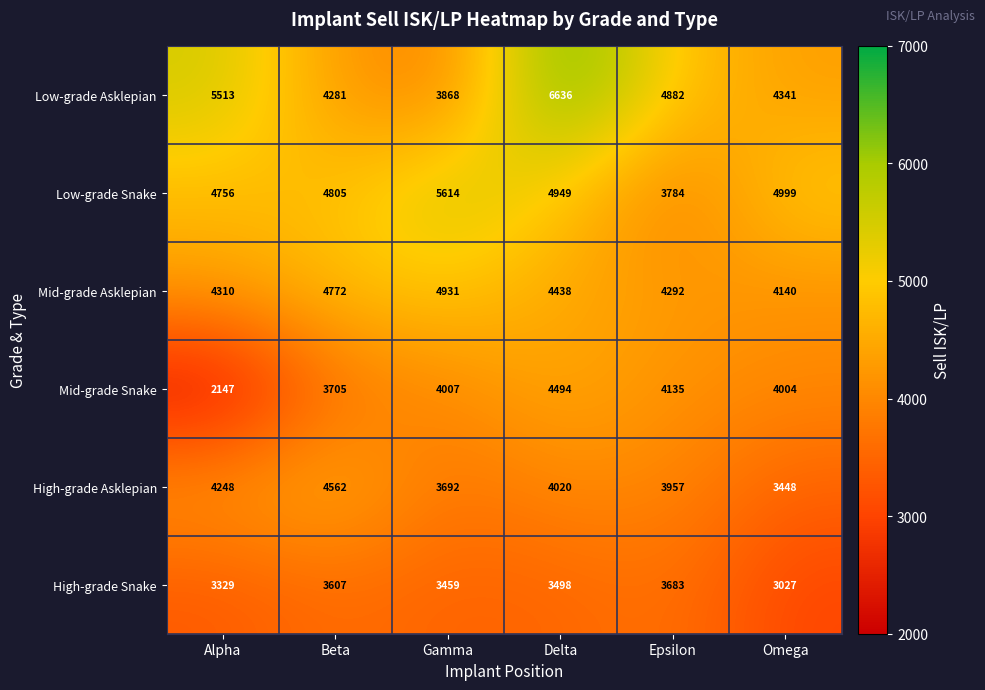

Is the value of High-grade Asklepian at Alpha greater than the value of Low-grade Asklepian at Alpha?

No